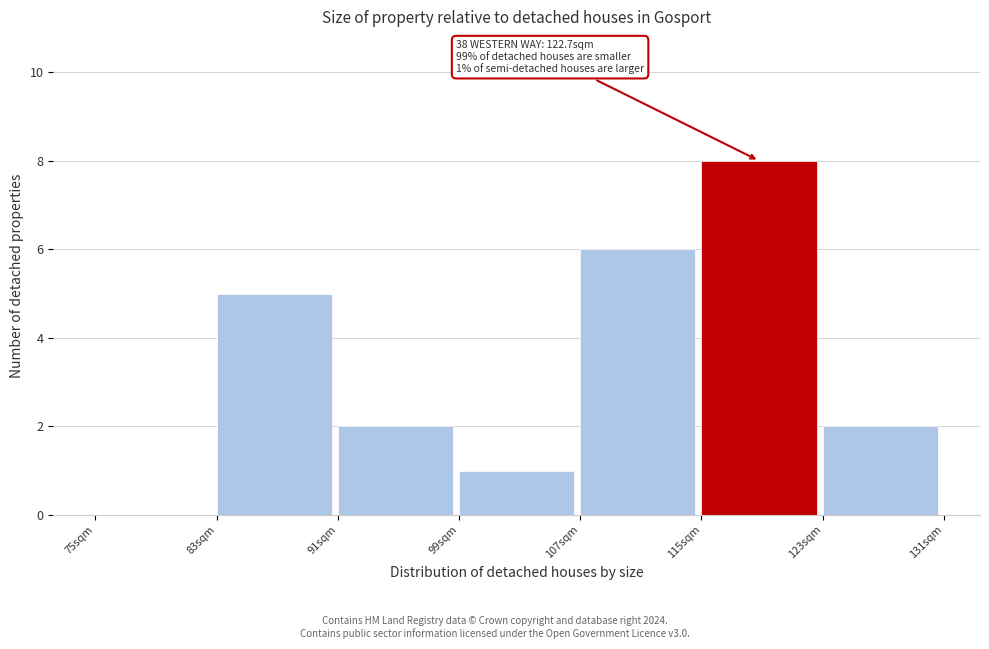

Which range on the x-axis has the tallest bar?

115 to 123